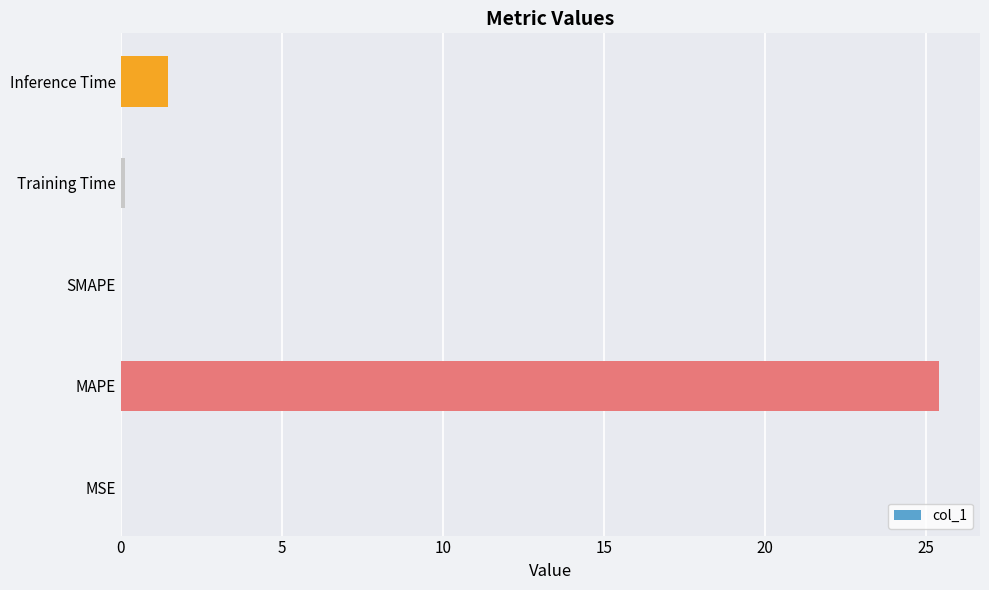

Is it true that the value at MSE is 0.0?

True